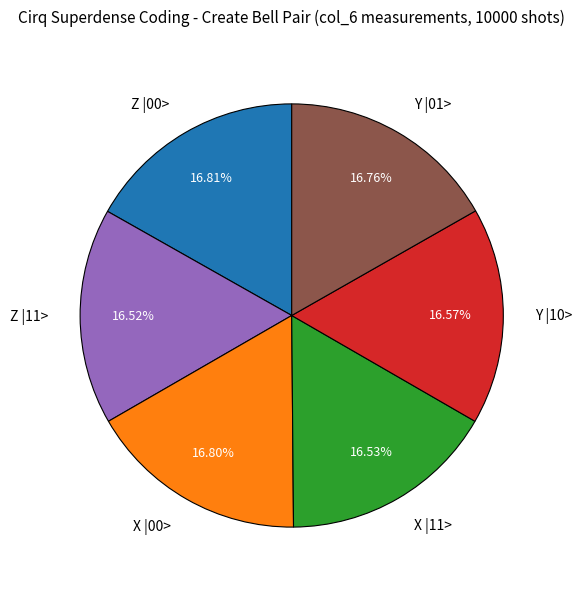

Approximately how many times larger is the value at X |11> compared to Z |00>?

1.0